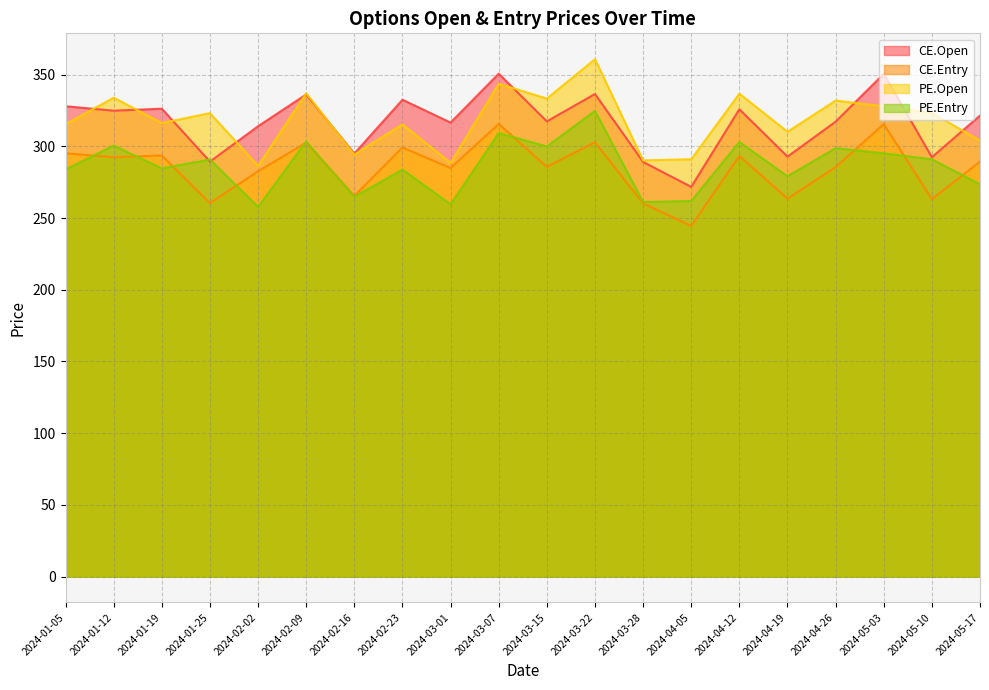

Reading right to left, extract all data points from this chart.

CE.Open: 321.5	292.4	350.6	317.2	292.9	325.9	271.8	289.1	336.6	317.4	350.7	316.6	332.5	295.0	336.2	314.1	289.4	326.3	324.9	328.0
CE.Entry: 289.4	263.2	315.5	285.5	263.6	293.3	244.6	260.2	302.9	285.7	315.6	284.9	299.2	265.5	302.6	282.6	260.5	293.7	292.4	295.2
PE.Open: 304.0	323.4	328.0	331.9	310.2	336.8	291.1	290.2	360.8	333.4	343.6	288.4	315.4	294.2	337.1	286.4	323.2	316.3	333.9	315.4
PE.Entry: 273.6	291.0	295.2	298.8	279.2	303.1	261.9	261.2	324.7	300.0	309.3	259.6	283.8	264.8	303.4	257.8	290.9	284.7	300.6	283.9